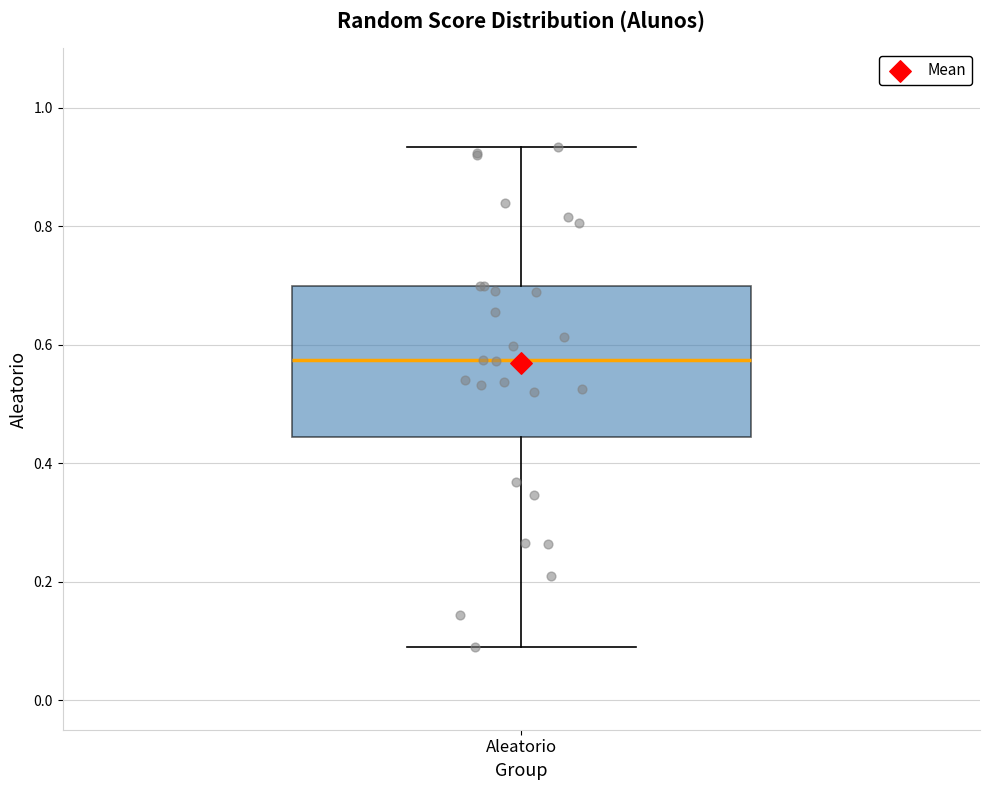

Where does the lower whisker of the box for Aleatorio end on the y-axis? The values are not printed on the chart, so give them approximately, as read against the axis.

0.08